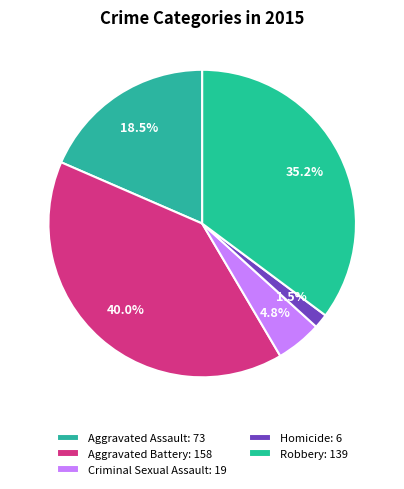

True or false: Criminal Sexual Assault accounts for 5% of the total.

True